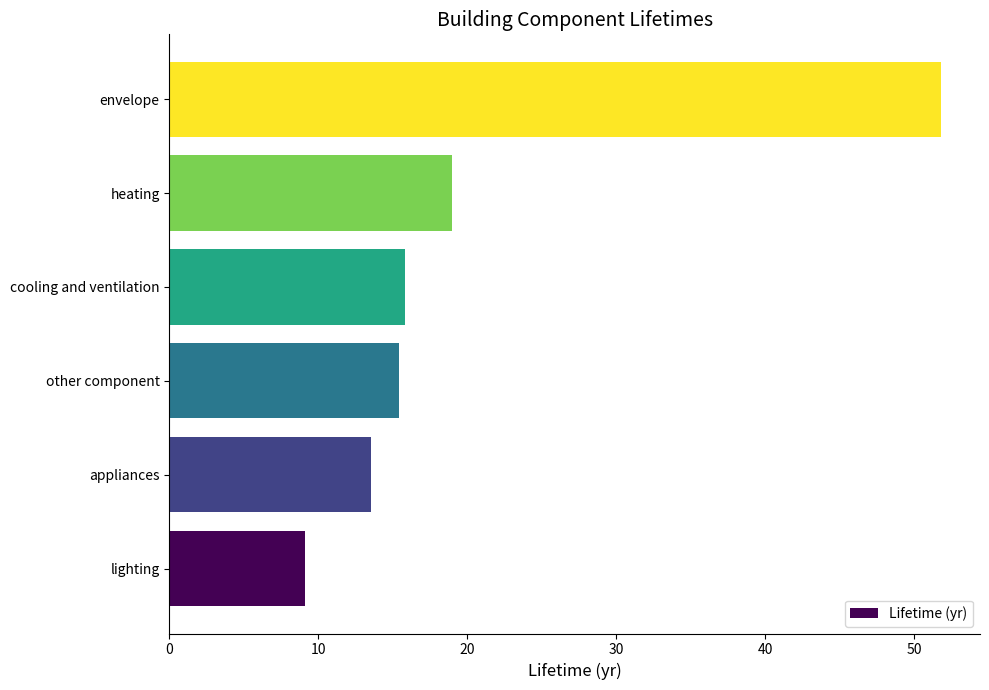

Where is the data nearest to the value 30?

heating